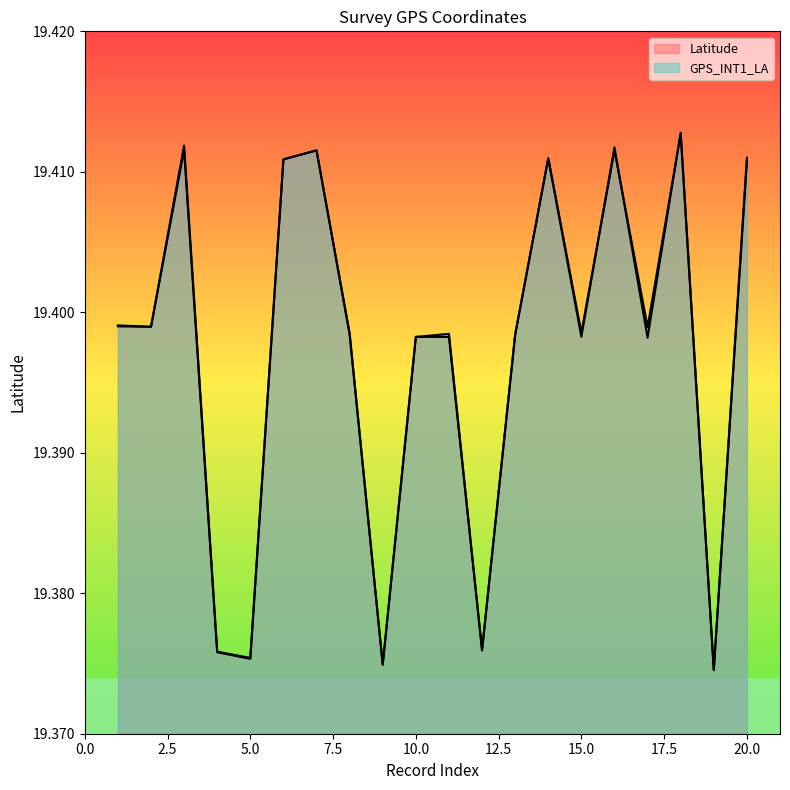

What is the total value across all series at 13?

38.8